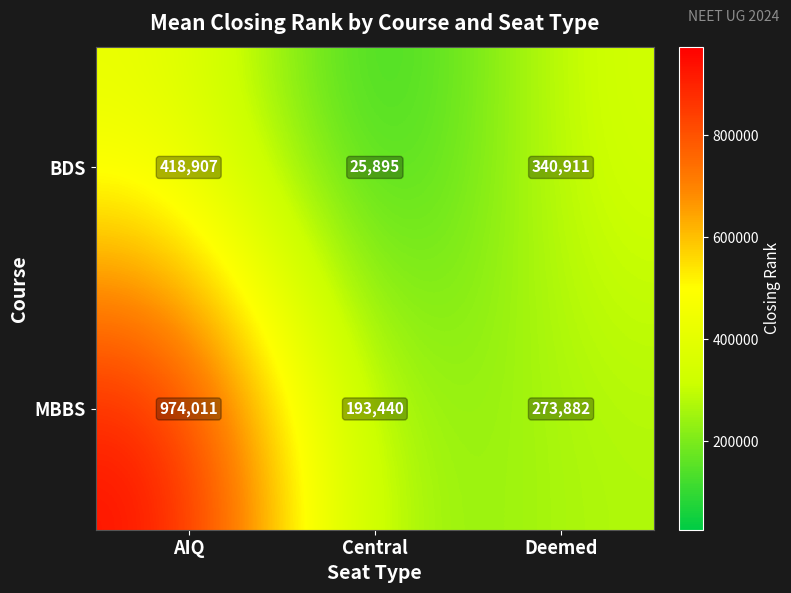

What is the difference between the maximum and second lowest values in the MBBS series?

700129